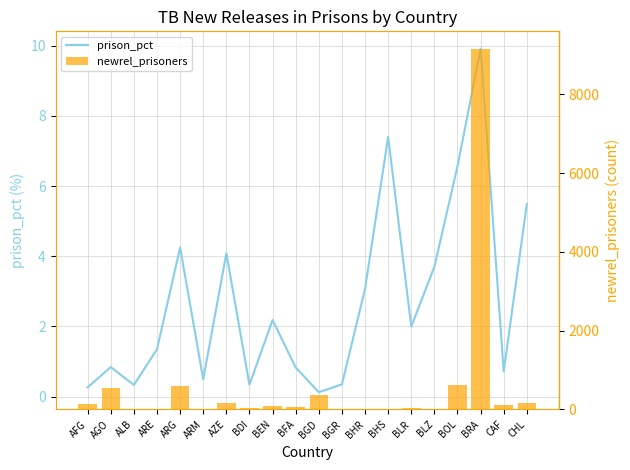

Rank the series at BDI from highest to lowest value.

newrel_prisoners, prison_pct